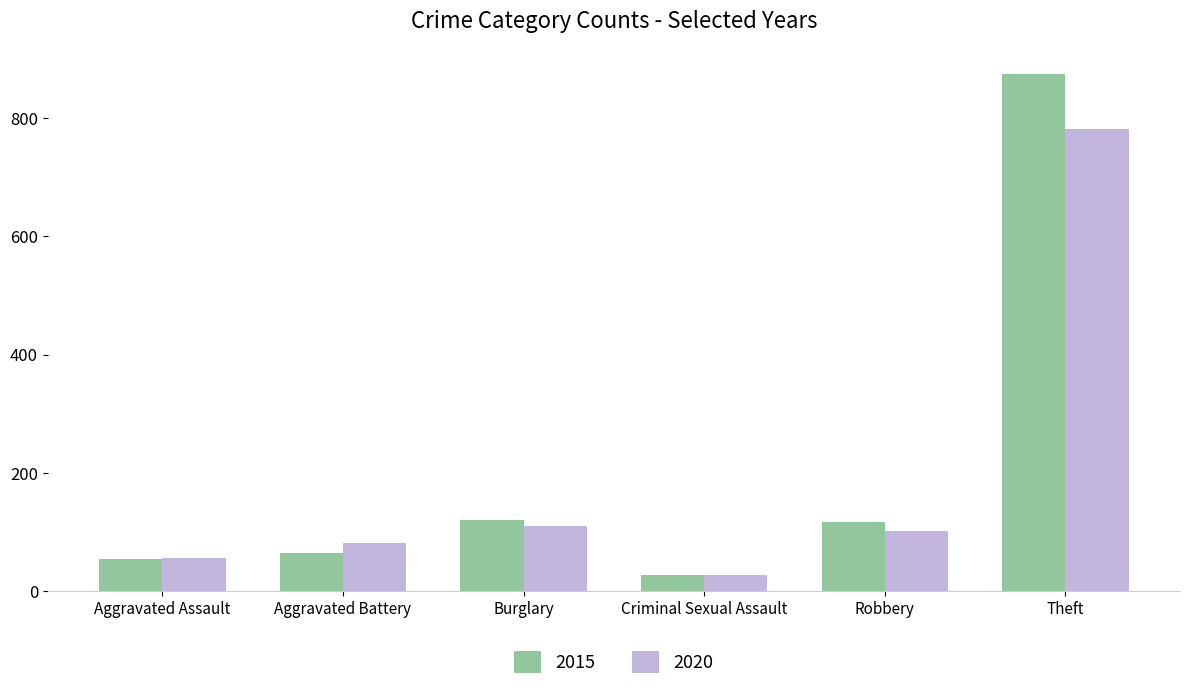

List the series in order of their peak value, lowest first.

2020, 2015